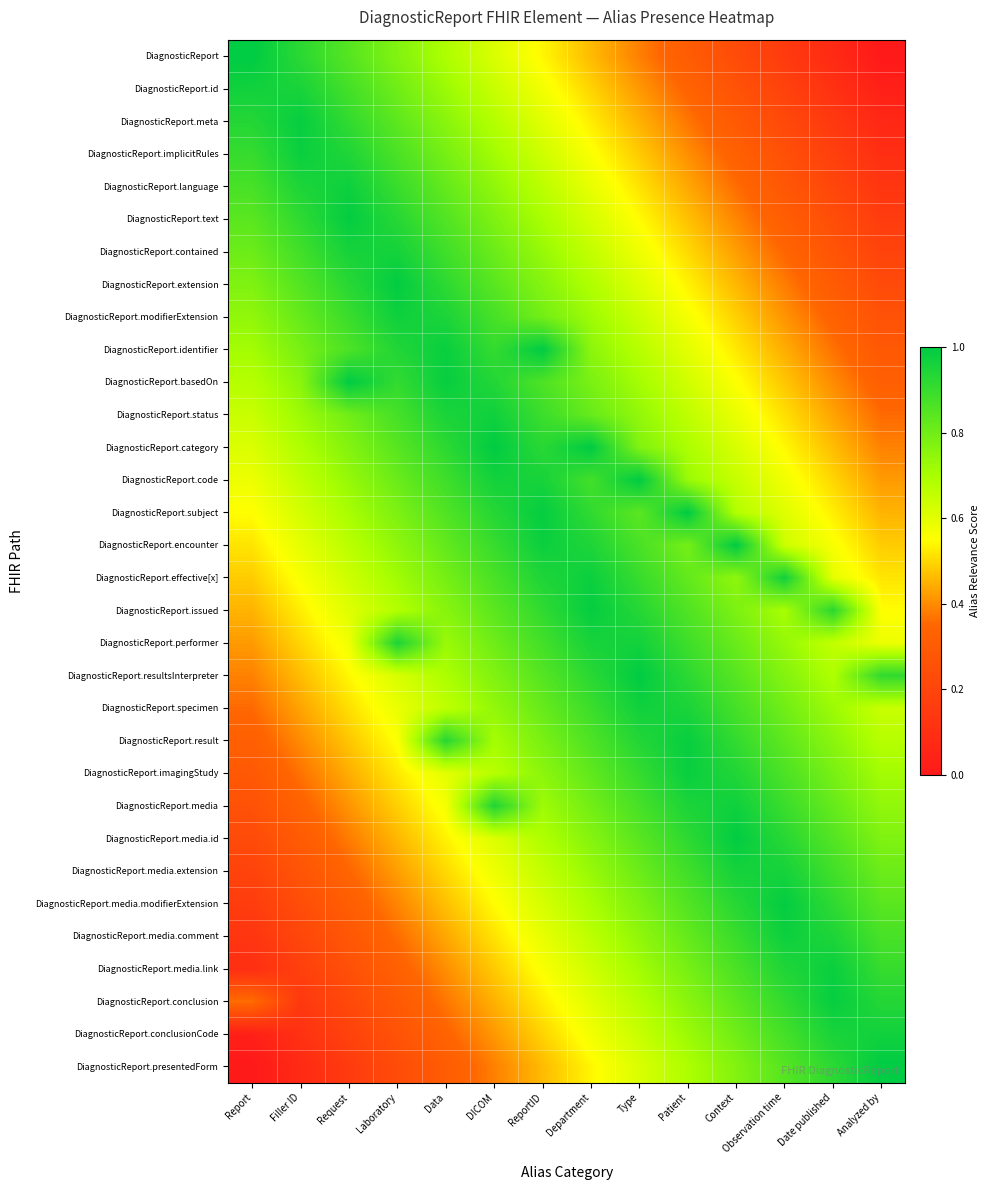

At which category does the chart reach its minimum across all series?

Analyzed by